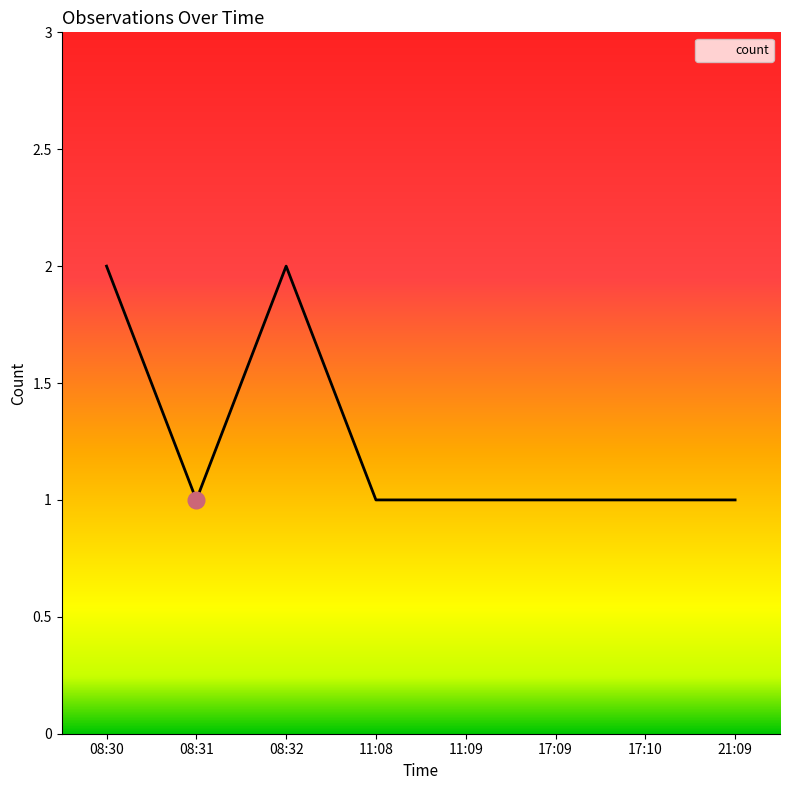

What position from the right is 08:30?

8